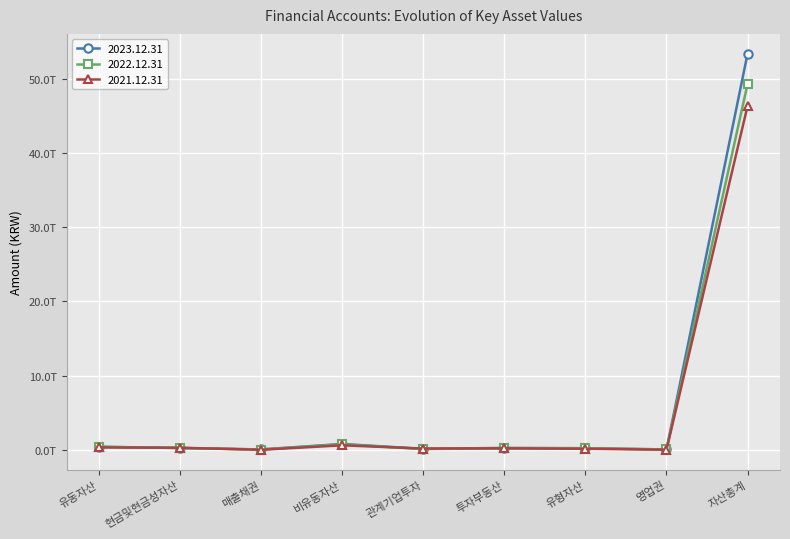

At which label is 2022.12.31 closest to 24652487569139?

비유동자산